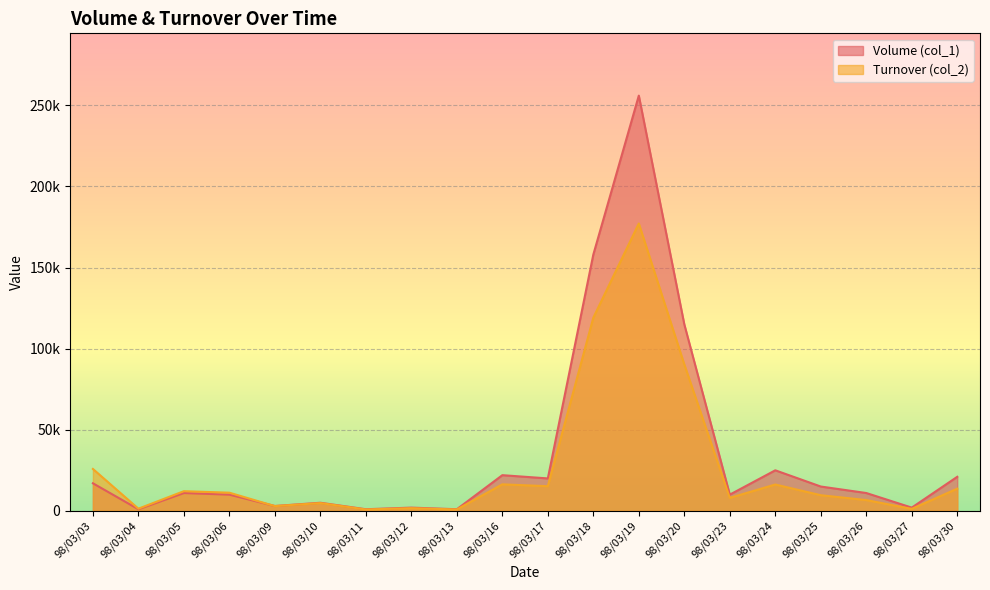

What are all the series names shown in the legend?

Volume (col_1), Turnover (col_2)